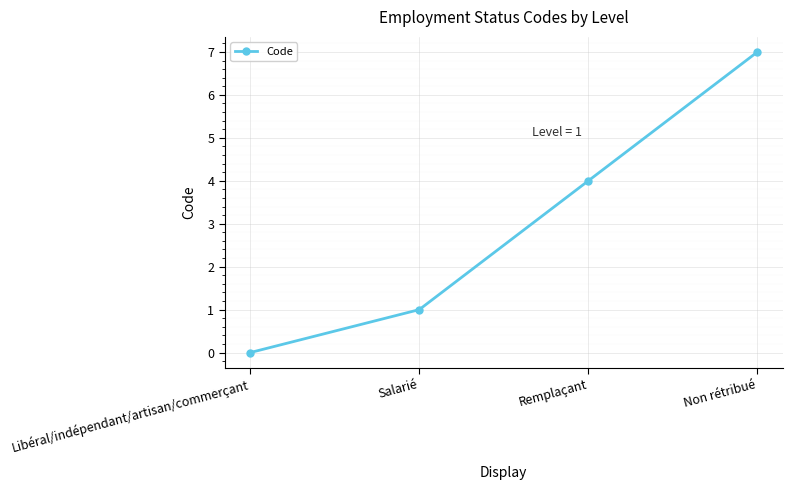

List the labels in order of value, largest first.

Non rétribué, Remplaçant, Salarié, Libéral/indépendant/artisan/commerçant